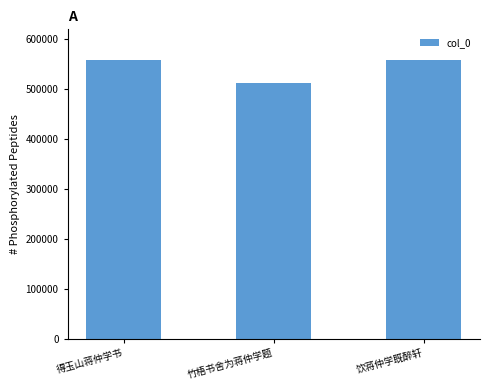

What is the sum of all values?

1628411